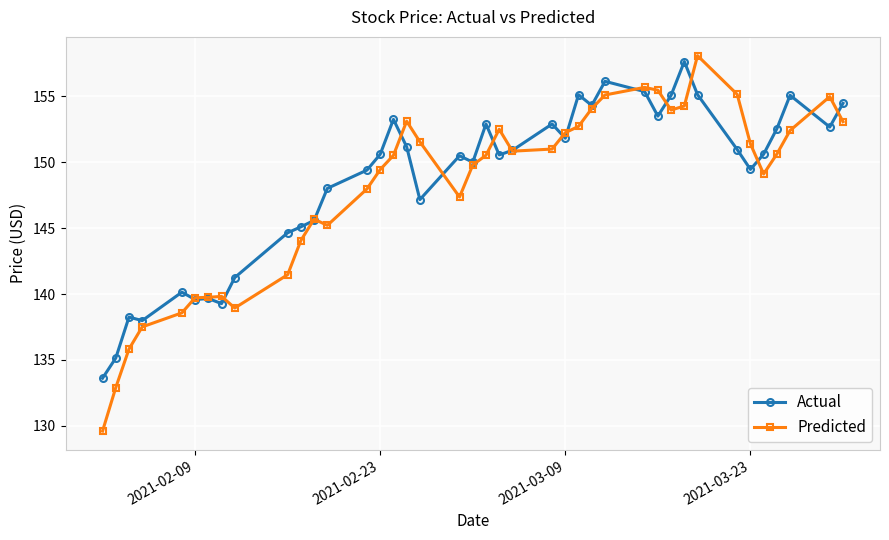

What is the difference between the maximum and minimum values in the Predicted series?

28.5